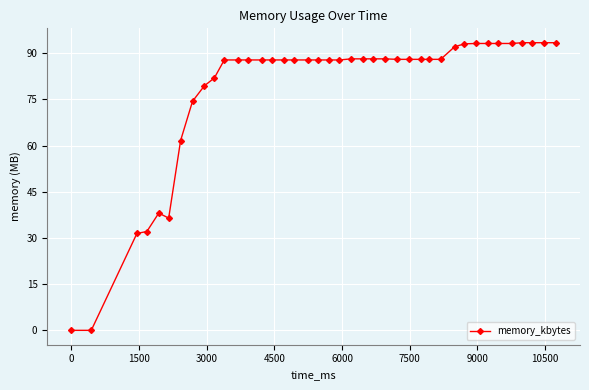

What is the difference between the maximum and minimum values?

93.4